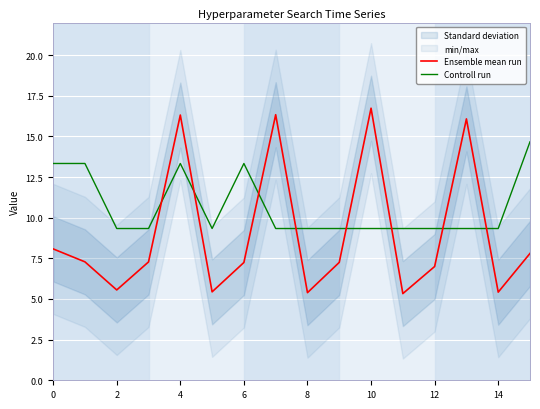

Rank the series by their average value, from lowest to highest.

Ensemble mean run, Controll run